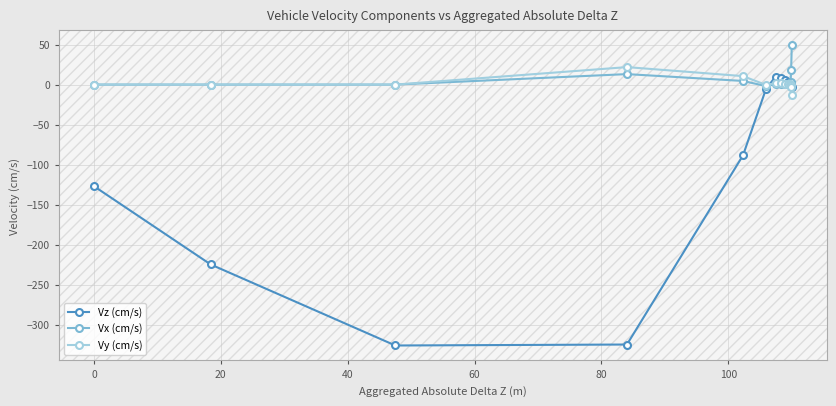

What is the average value of the Vz (cm/s) series?

-76.3